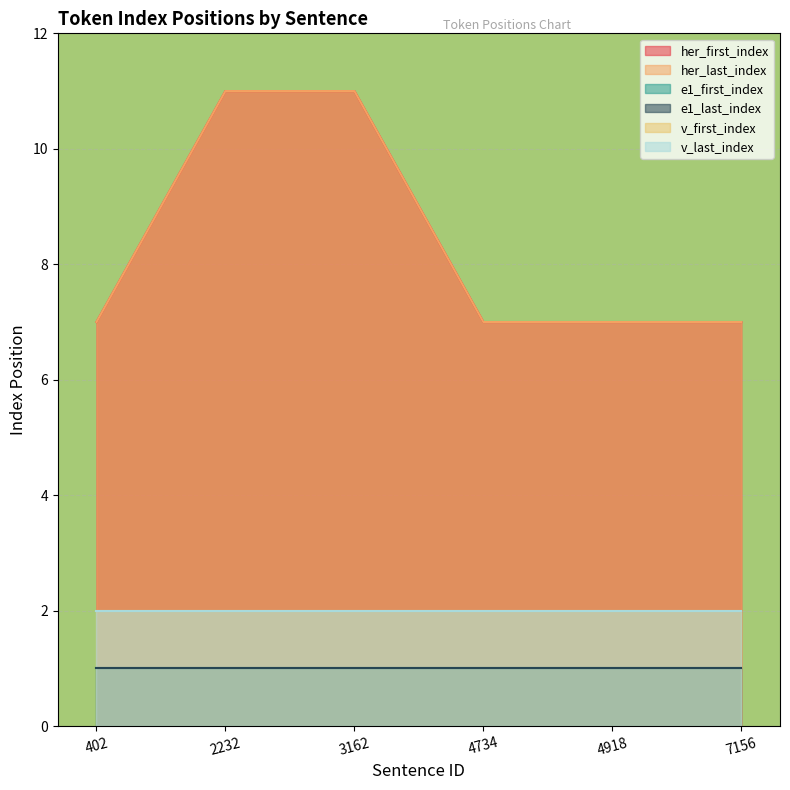

Between 4734 and 7156, which series saw the biggest shift?

her_first_index